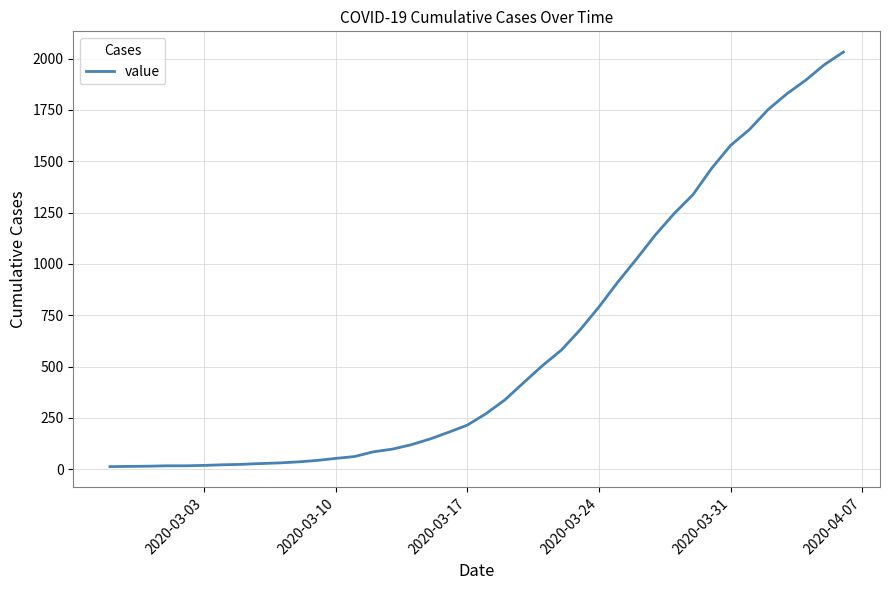

What is the difference between the maximum and minimum values?

2019